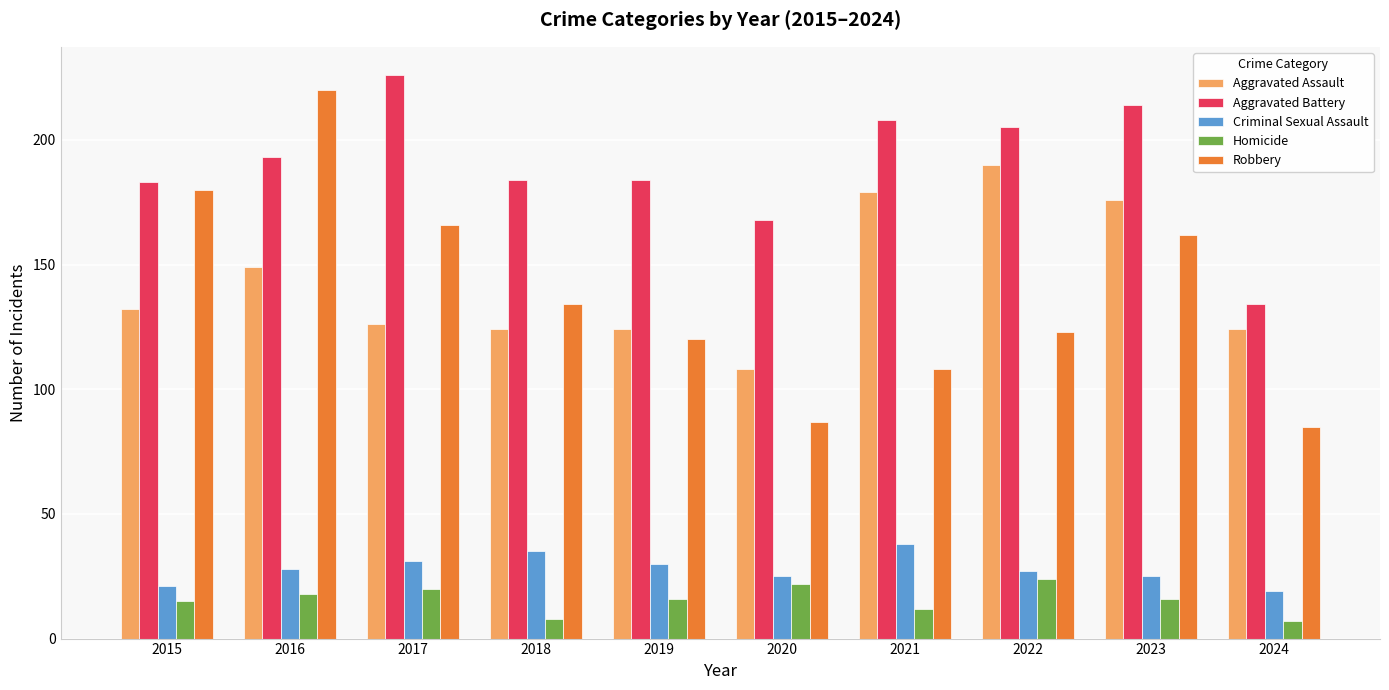

How many bars are there in each group?

5